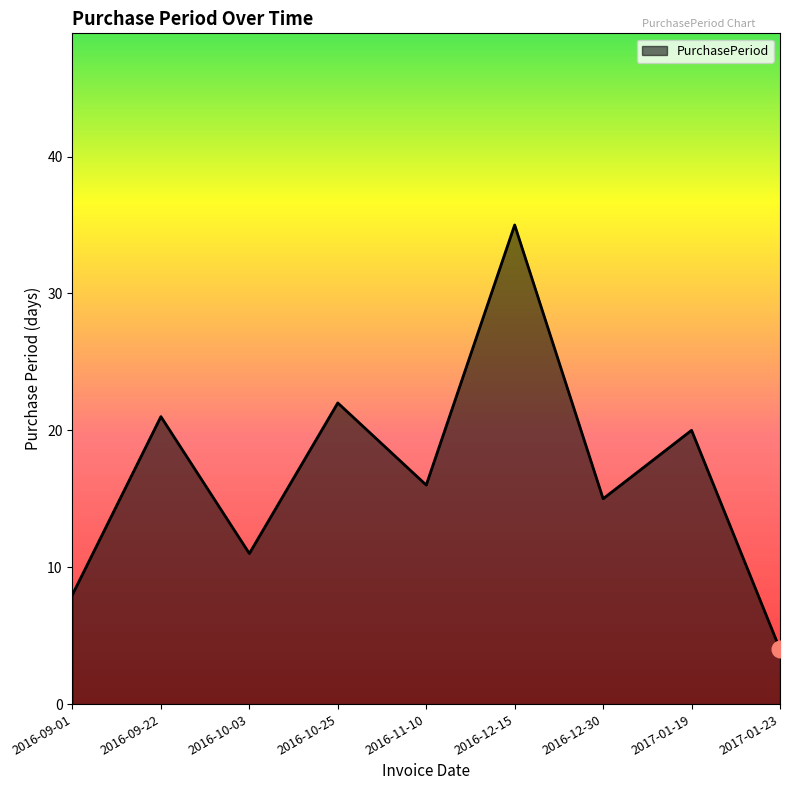

What is the change in value from 2016-12-30 to 2017-01-23?

-11